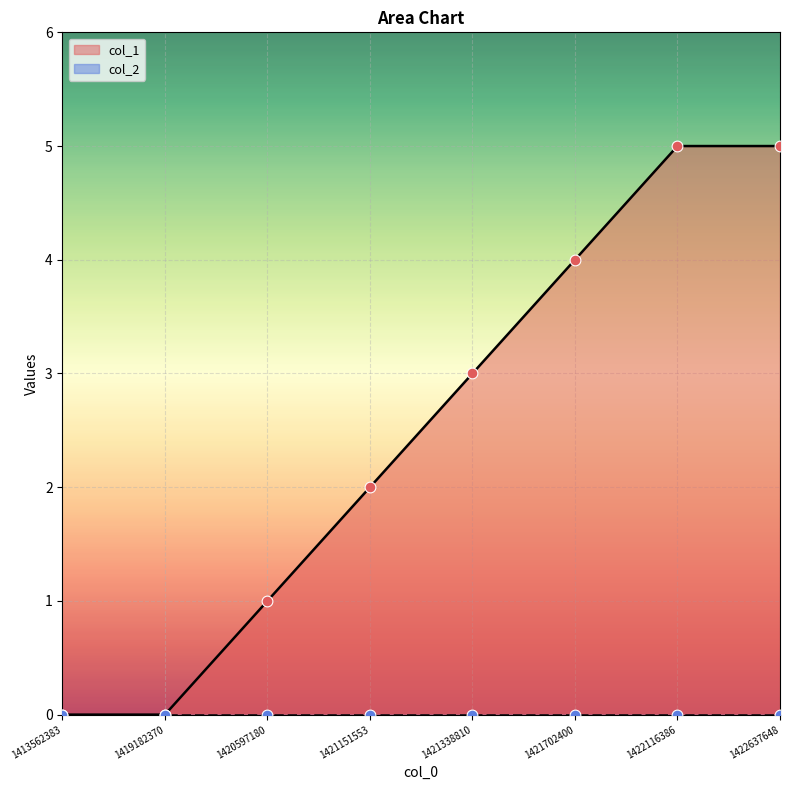

Which has a higher value, 1422637648 or 1421151553?

1422637648